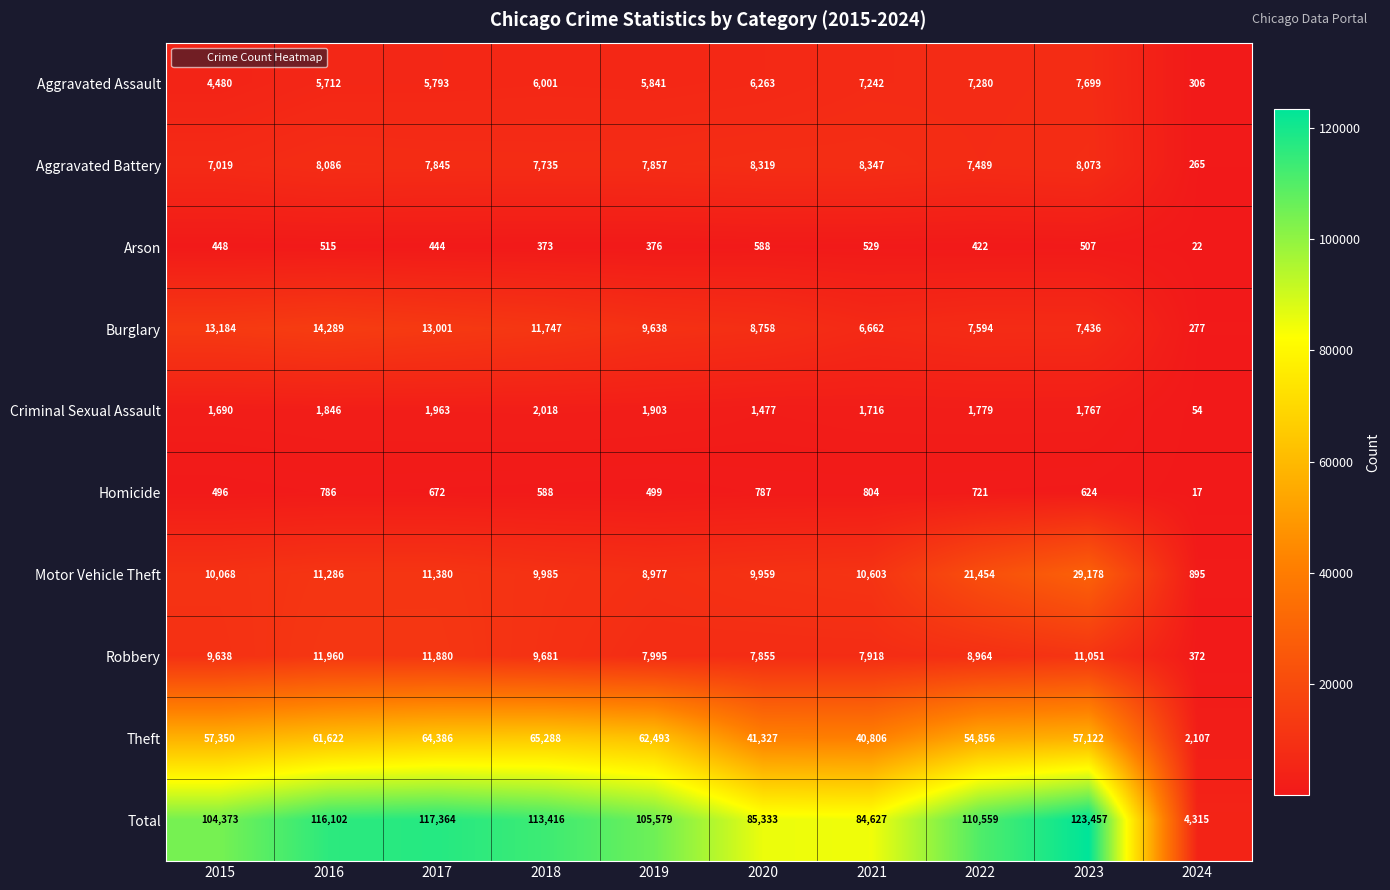

What is the smallest value displayed?

17